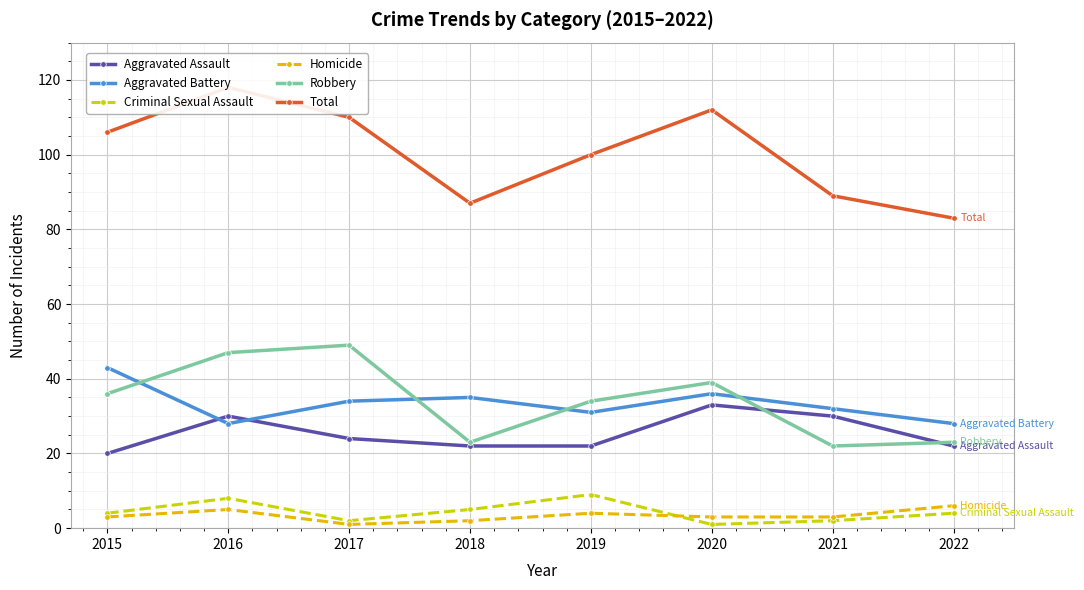

What are all the series names shown in the legend?

Aggravated Assault, Aggravated Battery, Criminal Sexual Assault, Homicide, Robbery, Total